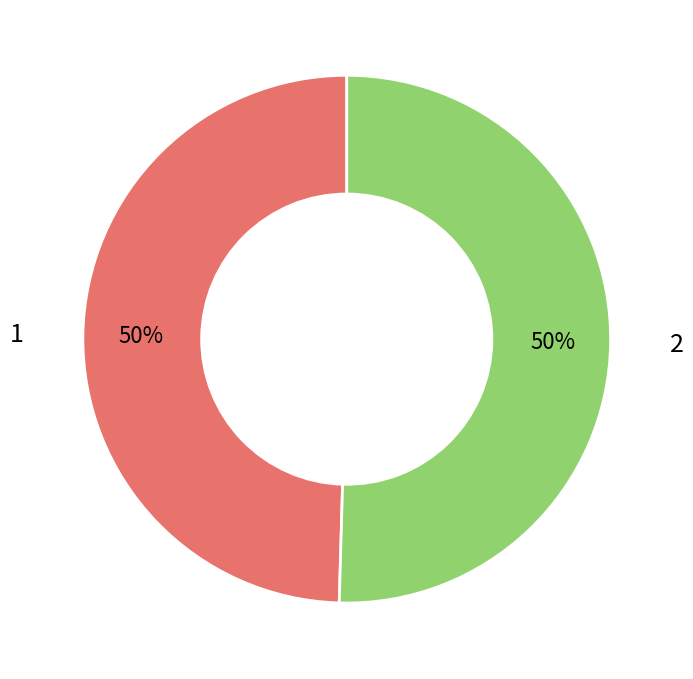

What is the majority slice?

2